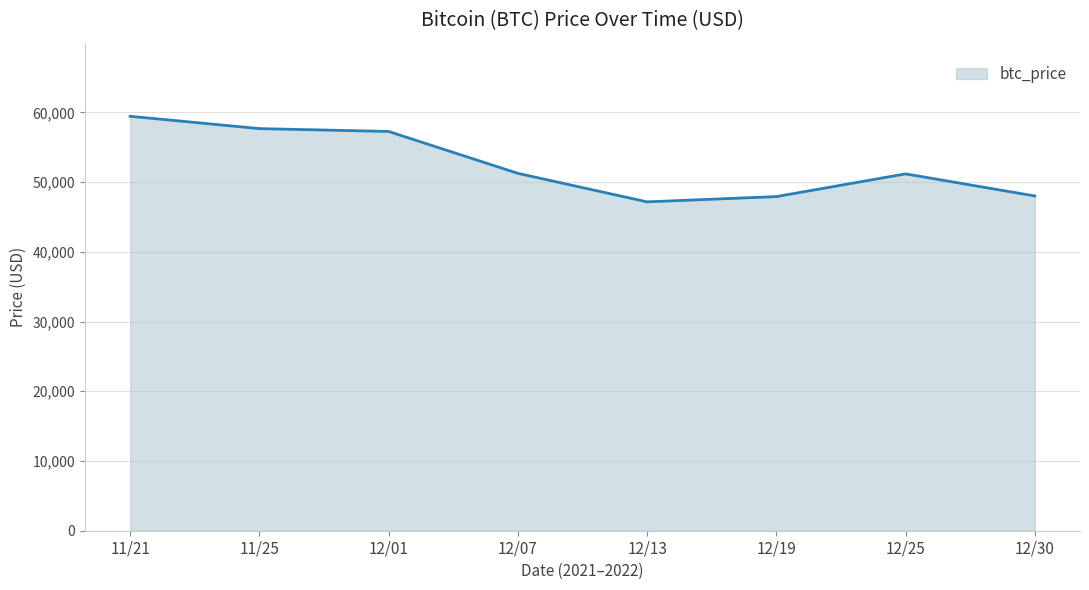

At which category does the chart reach its peak across all series?

11/21